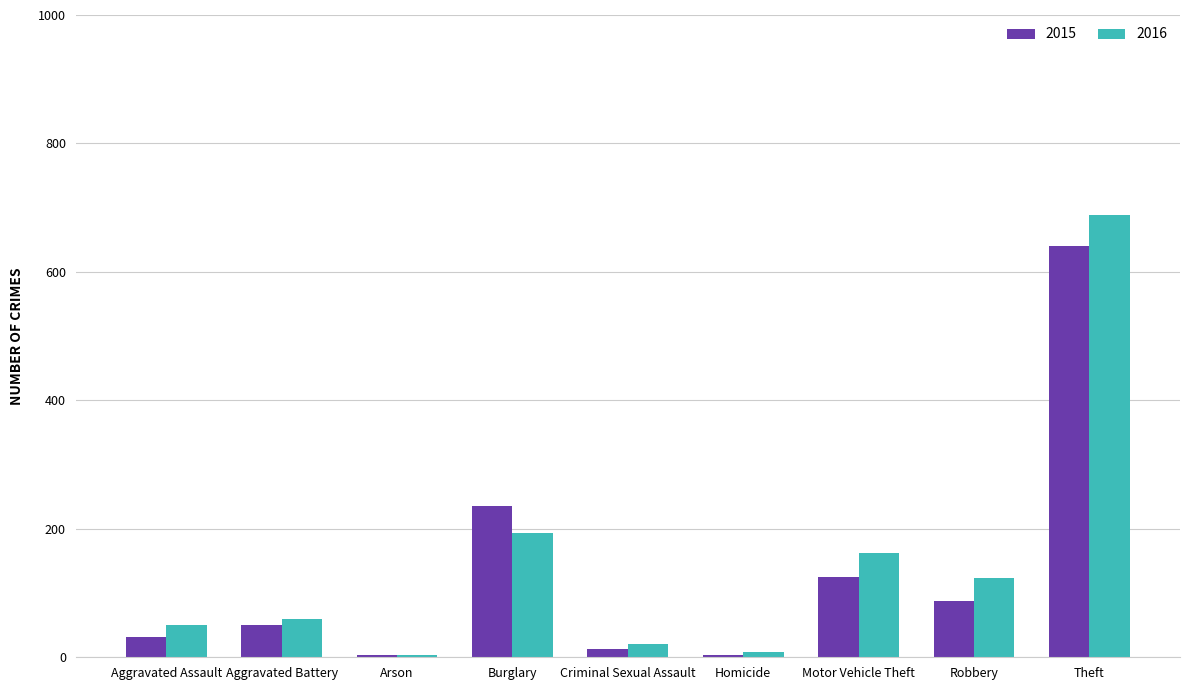

Is the value of 2015 at Theft greater than the value of 2016 at Motor Vehicle Theft?

Yes